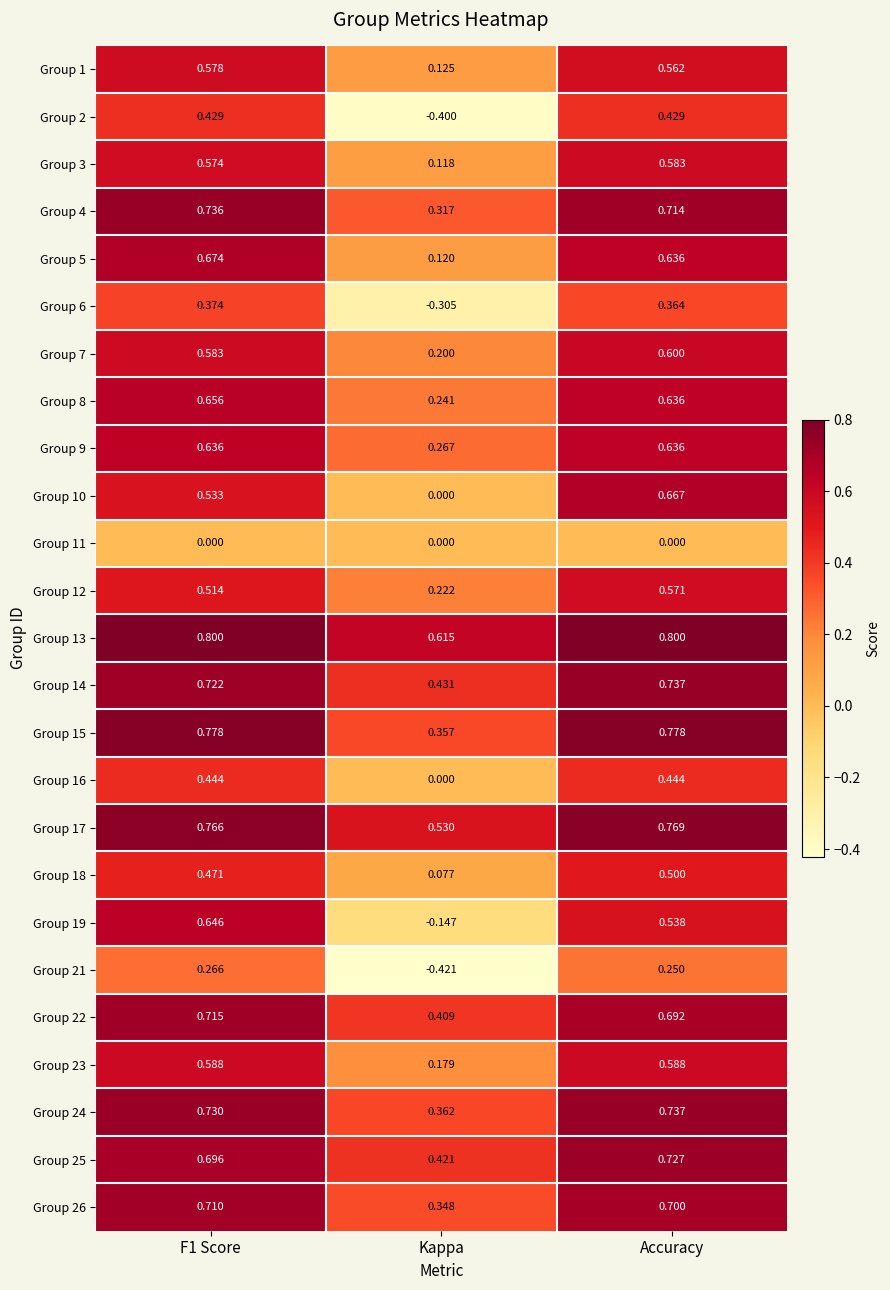

Which series has the largest total across all categories?

Group 13